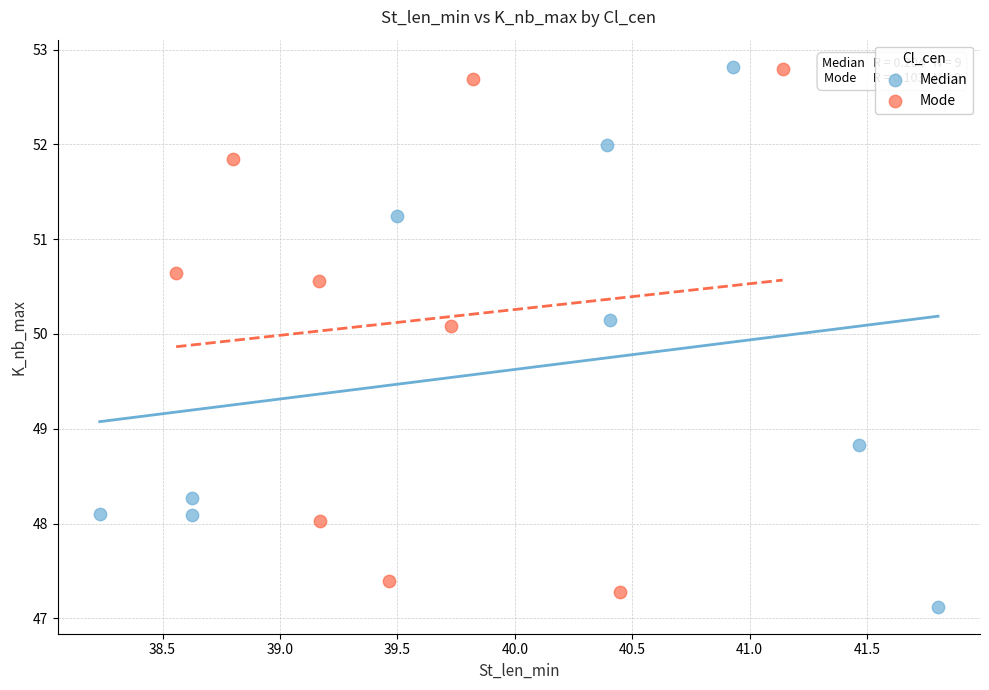

Which series reaches the minimum Y coordinate?

Median